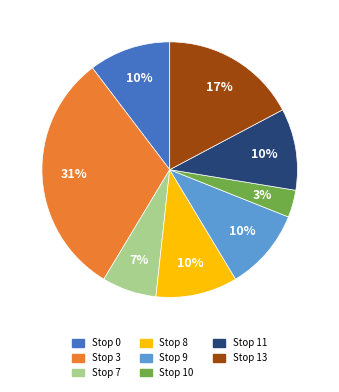

Count the number of slices in the pie.

8